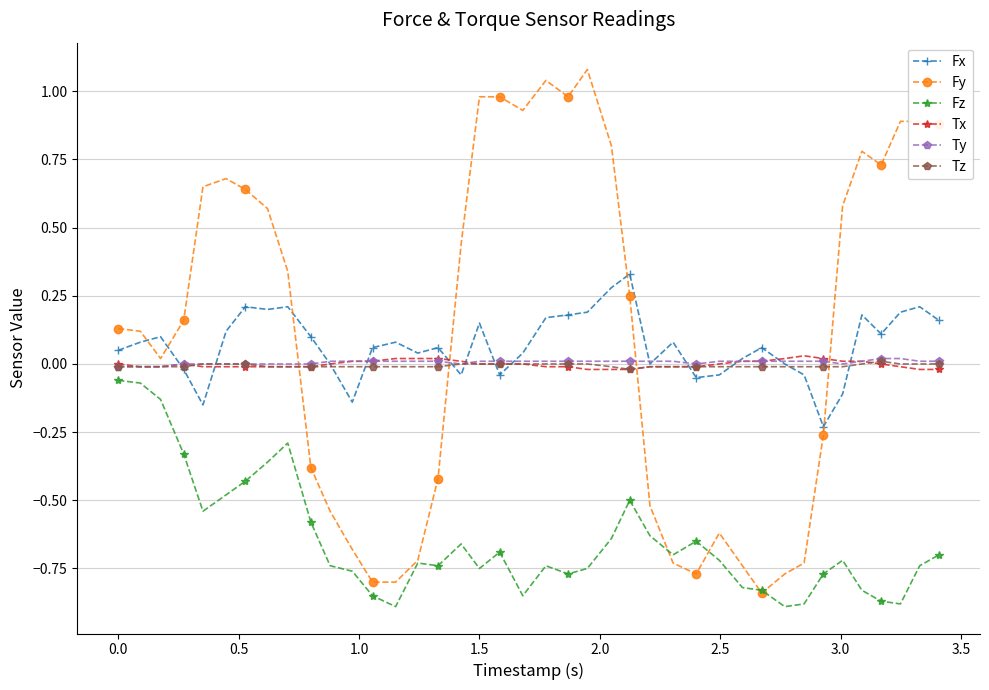

True or false: Fx has more than 2 points higher than both neighbors.

True